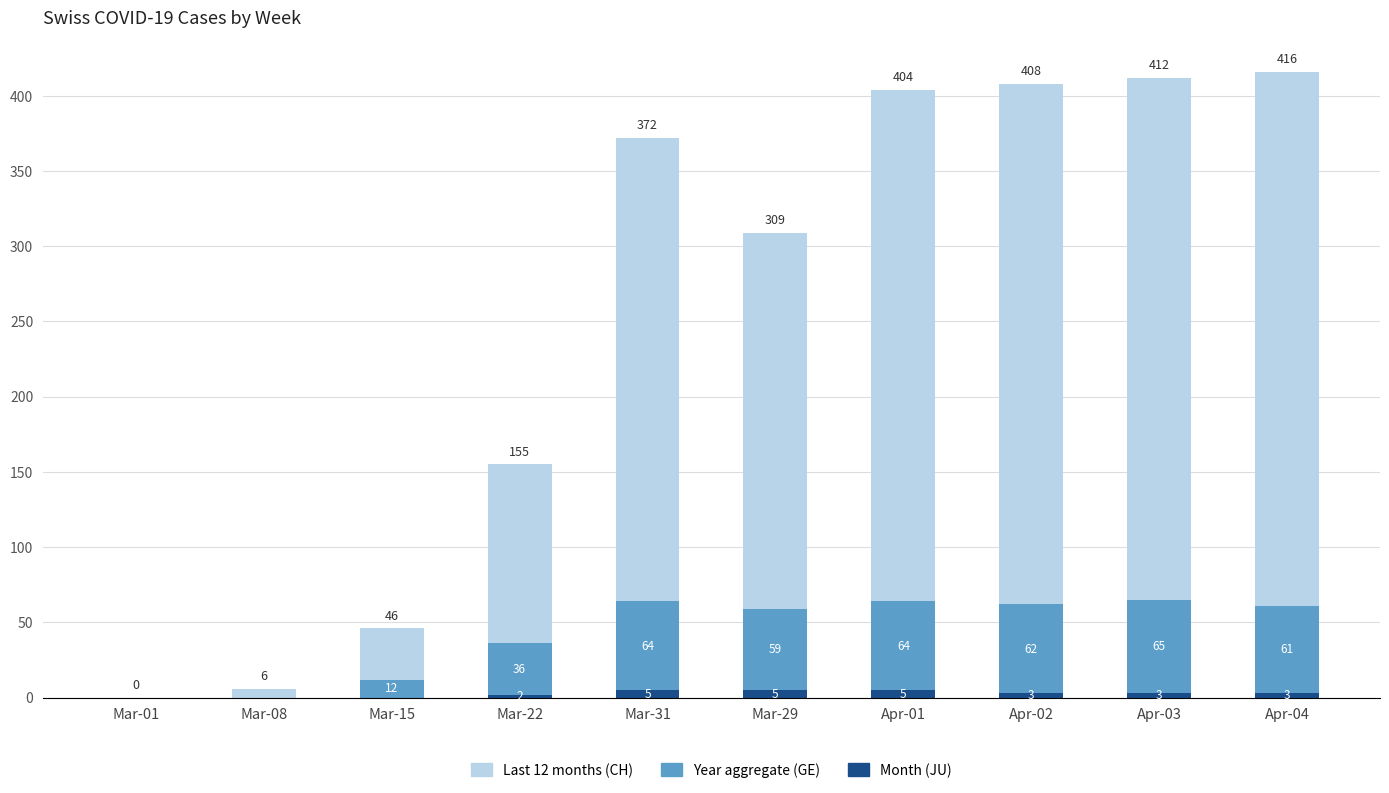

Where is Month (JU) nearest to the value 2?

Mar-22